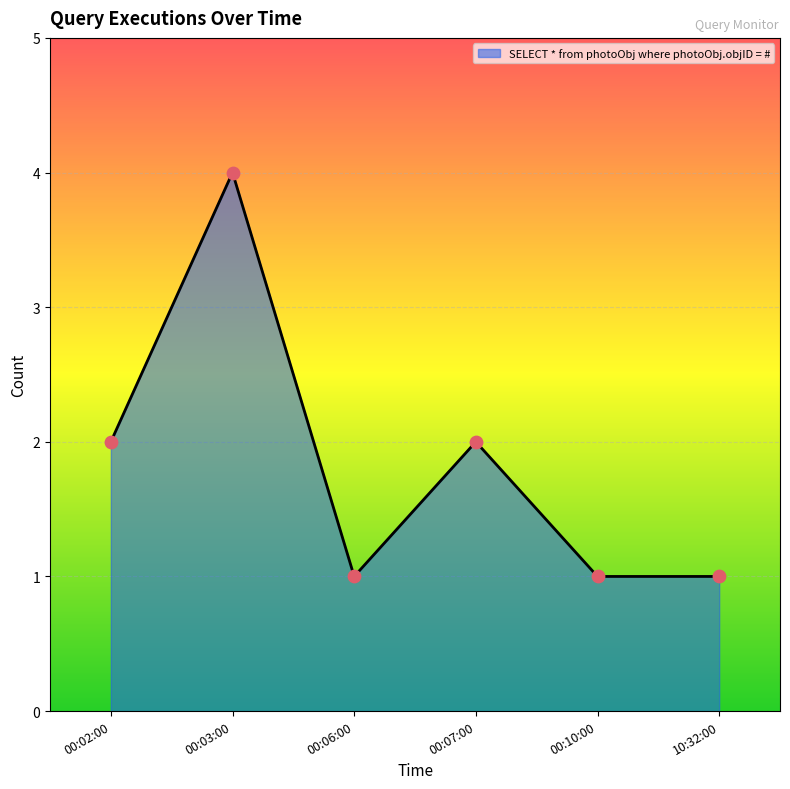

Approximately how many times larger is the value at 10:32:00 compared to 00:02:00?

0.5